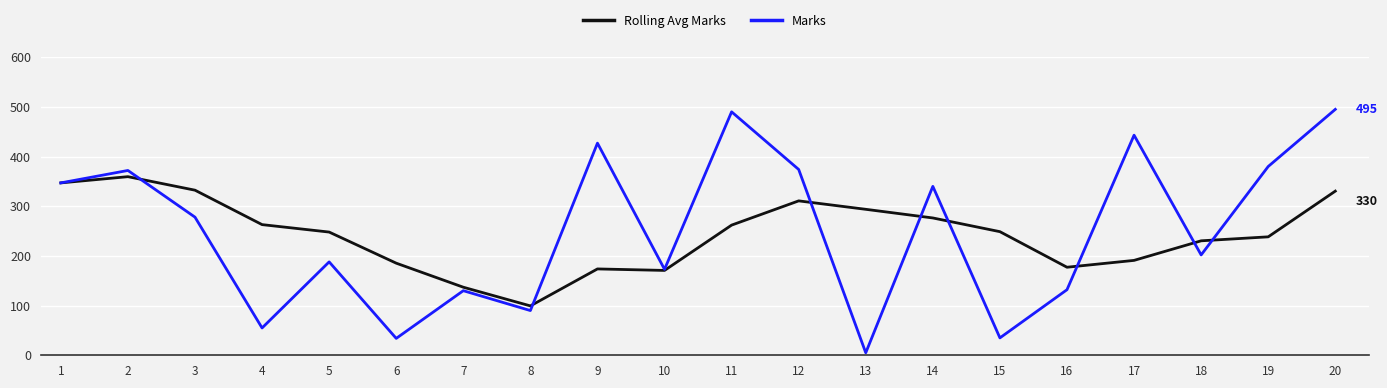

Which series changed the most between 3 and 10?

Rolling Avg Marks